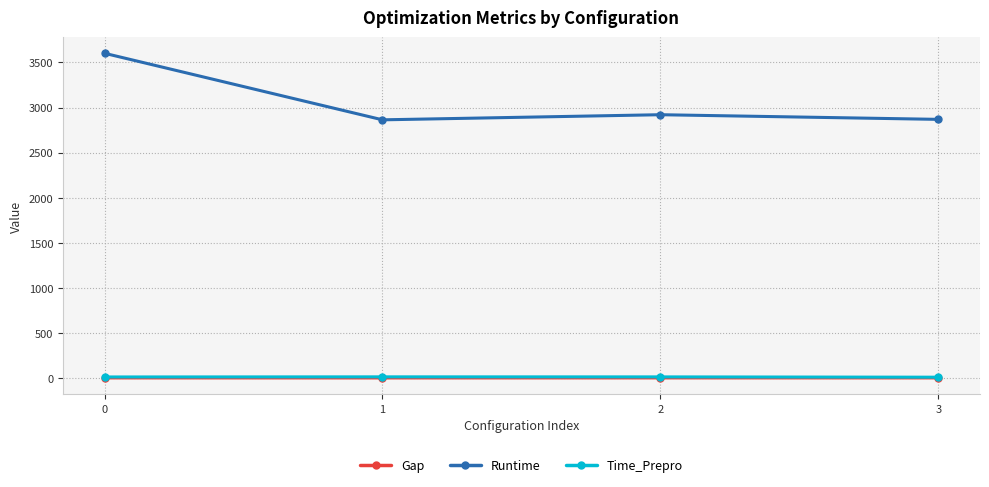

What is the sum of all Gap values?

1.3